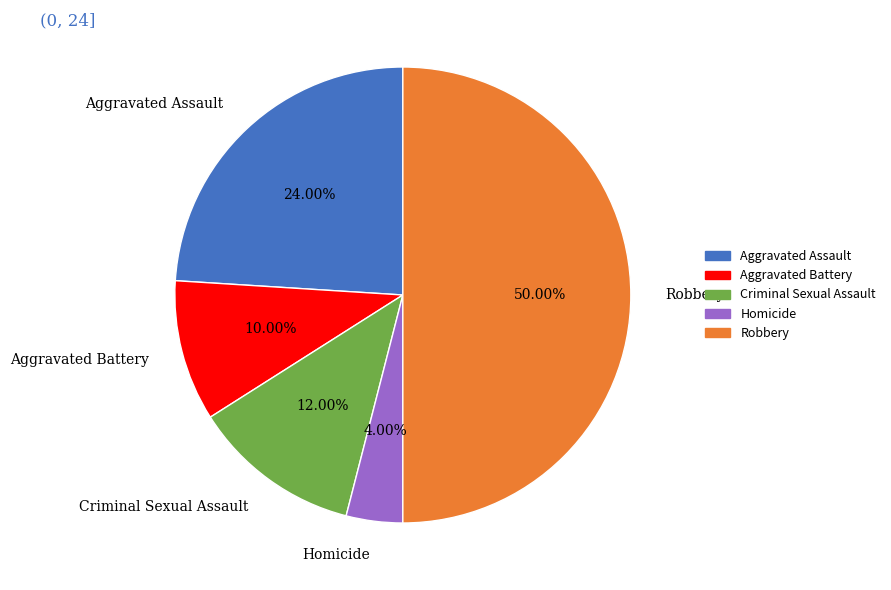

To the nearest percent, what percentage of the pie is Homicide?

4%